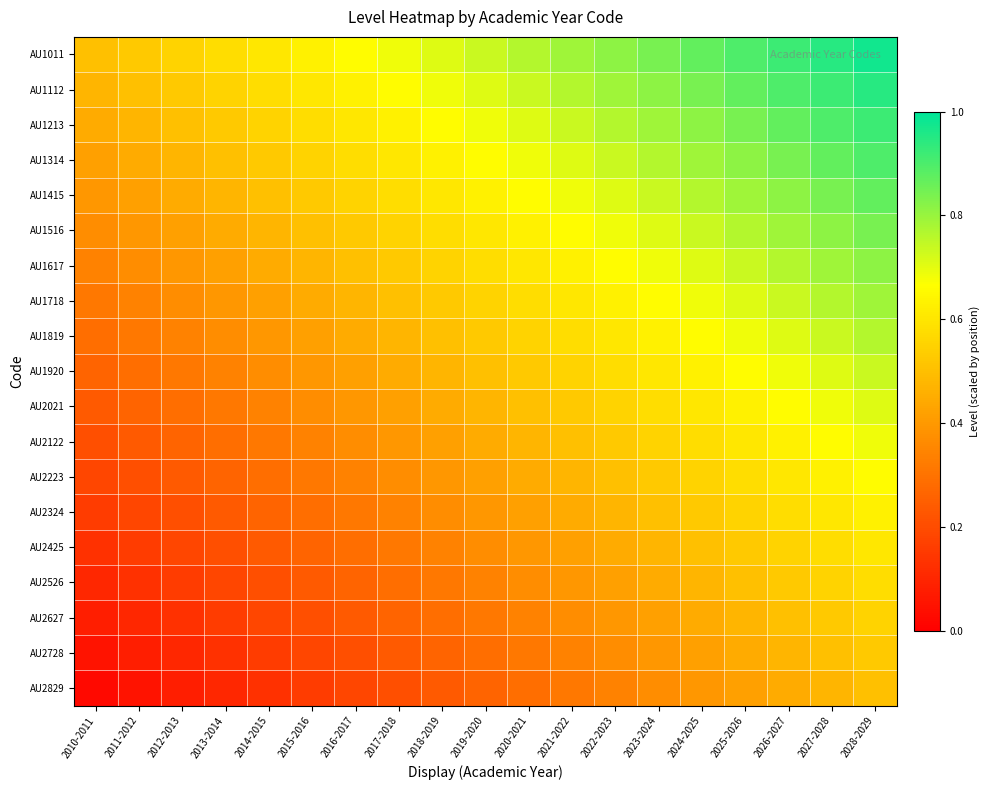

Reading right to left, transcribe all the data shown in this chart.

AU1011: 2028-2029=1.0	2027-2028=0.9	2026-2027=0.9	2025-2026=0.9	2024-2025=0.9	2023-2024=0.8	2022-2023=0.8	2021-2022=0.8	2020-2021=0.8	2019-2020=0.7	2018-2019=0.7	2017-2018=0.7	2016-2017=0.7	2015-2016=0.6	2014-2015=0.6	2013-2014=0.6	2012-2013=0.6	2011-2012=0.5	2010-2011=0.5
AU1112: 2028-2029=0.9	2027-2028=0.9	2026-2027=0.9	2025-2026=0.9	2024-2025=0.8	2023-2024=0.8	2022-2023=0.8	2021-2022=0.8	2020-2021=0.7	2019-2020=0.7	2018-2019=0.7	2017-2018=0.7	2016-2017=0.6	2015-2016=0.6	2014-2015=0.6	2013-2014=0.6	2012-2013=0.5	2011-2012=0.5	2010-2011=0.5
AU1213: 2028-2029=0.9	2027-2028=0.9	2026-2027=0.9	2025-2026=0.8	2024-2025=0.8	2023-2024=0.8	2022-2023=0.8	2021-2022=0.7	2020-2021=0.7	2019-2020=0.7	2018-2019=0.7	2017-2018=0.6	2016-2017=0.6	2015-2016=0.6	2014-2015=0.6	2013-2014=0.5	2012-2013=0.5	2011-2012=0.5	2010-2011=0.4
AU1314: 2028-2029=0.9	2027-2028=0.9	2026-2027=0.8	2025-2026=0.8	2024-2025=0.8	2023-2024=0.8	2022-2023=0.7	2021-2022=0.7	2020-2021=0.7	2019-2020=0.7	2018-2019=0.6	2017-2018=0.6	2016-2017=0.6	2015-2016=0.6	2014-2015=0.5	2013-2014=0.5	2012-2013=0.5	2011-2012=0.4	2010-2011=0.4
AU1415: 2028-2029=0.9	2027-2028=0.8	2026-2027=0.8	2025-2026=0.8	2024-2025=0.8	2023-2024=0.7	2022-2023=0.7	2021-2022=0.7	2020-2021=0.7	2019-2020=0.6	2018-2019=0.6	2017-2018=0.6	2016-2017=0.6	2015-2016=0.5	2014-2015=0.5	2013-2014=0.5	2012-2013=0.4	2011-2012=0.4	2010-2011=0.4
AU1516: 2028-2029=0.8	2027-2028=0.8	2026-2027=0.8	2025-2026=0.8	2024-2025=0.7	2023-2024=0.7	2022-2023=0.7	2021-2022=0.7	2020-2021=0.6	2019-2020=0.6	2018-2019=0.6	2017-2018=0.6	2016-2017=0.5	2015-2016=0.5	2014-2015=0.5	2013-2014=0.4	2012-2013=0.4	2011-2012=0.4	2010-2011=0.4
AU1617: 2028-2029=0.8	2027-2028=0.8	2026-2027=0.8	2025-2026=0.7	2024-2025=0.7	2023-2024=0.7	2022-2023=0.7	2021-2022=0.6	2020-2021=0.6	2019-2020=0.6	2018-2019=0.6	2017-2018=0.5	2016-2017=0.5	2015-2016=0.5	2014-2015=0.4	2013-2014=0.4	2012-2013=0.4	2011-2012=0.4	2010-2011=0.3
AU1718: 2028-2029=0.8	2027-2028=0.8	2026-2027=0.7	2025-2026=0.7	2024-2025=0.7	2023-2024=0.7	2022-2023=0.6	2021-2022=0.6	2020-2021=0.6	2019-2020=0.6	2018-2019=0.5	2017-2018=0.5	2016-2017=0.5	2015-2016=0.4	2014-2015=0.4	2013-2014=0.4	2012-2013=0.4	2011-2012=0.3	2010-2011=0.3
AU1819: 2028-2029=0.8	2027-2028=0.7	2026-2027=0.7	2025-2026=0.7	2024-2025=0.7	2023-2024=0.6	2022-2023=0.6	2021-2022=0.6	2020-2021=0.6	2019-2020=0.5	2018-2019=0.5	2017-2018=0.5	2016-2017=0.4	2015-2016=0.4	2014-2015=0.4	2013-2014=0.4	2012-2013=0.3	2011-2012=0.3	2010-2011=0.3
AU1920: 2028-2029=0.7	2027-2028=0.7	2026-2027=0.7	2025-2026=0.7	2024-2025=0.6	2023-2024=0.6	2022-2023=0.6	2021-2022=0.6	2020-2021=0.5	2019-2020=0.5	2018-2019=0.5	2017-2018=0.4	2016-2017=0.4	2015-2016=0.4	2014-2015=0.4	2013-2014=0.3	2012-2013=0.3	2011-2012=0.3	2010-2011=0.3
AU2021: 2028-2029=0.7	2027-2028=0.7	2026-2027=0.7	2025-2026=0.6	2024-2025=0.6	2023-2024=0.6	2022-2023=0.6	2021-2022=0.5	2020-2021=0.5	2019-2020=0.5	2018-2019=0.4	2017-2018=0.4	2016-2017=0.4	2015-2016=0.4	2014-2015=0.3	2013-2014=0.3	2012-2013=0.3	2011-2012=0.3	2010-2011=0.2
AU2122: 2028-2029=0.7	2027-2028=0.7	2026-2027=0.6	2025-2026=0.6	2024-2025=0.6	2023-2024=0.6	2022-2023=0.5	2021-2022=0.5	2020-2021=0.5	2019-2020=0.4	2018-2019=0.4	2017-2018=0.4	2016-2017=0.4	2015-2016=0.3	2014-2015=0.3	2013-2014=0.3	2012-2013=0.3	2011-2012=0.2	2010-2011=0.2
AU2223: 2028-2029=0.7	2027-2028=0.6	2026-2027=0.6	2025-2026=0.6	2024-2025=0.6	2023-2024=0.5	2022-2023=0.5	2021-2022=0.5	2020-2021=0.4	2019-2020=0.4	2018-2019=0.4	2017-2018=0.4	2016-2017=0.3	2015-2016=0.3	2014-2015=0.3	2013-2014=0.3	2012-2013=0.2	2011-2012=0.2	2010-2011=0.2
AU2324: 2028-2029=0.6	2027-2028=0.6	2026-2027=0.6	2025-2026=0.6	2024-2025=0.5	2023-2024=0.5	2022-2023=0.5	2021-2022=0.4	2020-2021=0.4	2019-2020=0.4	2018-2019=0.4	2017-2018=0.3	2016-2017=0.3	2015-2016=0.3	2014-2015=0.3	2013-2014=0.2	2012-2013=0.2	2011-2012=0.2	2010-2011=0.2
AU2425: 2028-2029=0.6	2027-2028=0.6	2026-2027=0.6	2025-2026=0.5	2024-2025=0.5	2023-2024=0.5	2022-2023=0.4	2021-2022=0.4	2020-2021=0.4	2019-2020=0.4	2018-2019=0.3	2017-2018=0.3	2016-2017=0.3	2015-2016=0.3	2014-2015=0.2	2013-2014=0.2	2012-2013=0.2	2011-2012=0.2	2010-2011=0.1
AU2526: 2028-2029=0.6	2027-2028=0.6	2026-2027=0.5	2025-2026=0.5	2024-2025=0.5	2023-2024=0.4	2022-2023=0.4	2021-2022=0.4	2020-2021=0.4	2019-2020=0.3	2018-2019=0.3	2017-2018=0.3	2016-2017=0.3	2015-2016=0.2	2014-2015=0.2	2013-2014=0.2	2012-2013=0.2	2011-2012=0.1	2010-2011=0.1
AU2627: 2028-2029=0.6	2027-2028=0.5	2026-2027=0.5	2025-2026=0.5	2024-2025=0.4	2023-2024=0.4	2022-2023=0.4	2021-2022=0.4	2020-2021=0.3	2019-2020=0.3	2018-2019=0.3	2017-2018=0.3	2016-2017=0.2	2015-2016=0.2	2014-2015=0.2	2013-2014=0.2	2012-2013=0.1	2011-2012=0.1	2010-2011=0.1
AU2728: 2028-2029=0.5	2027-2028=0.5	2026-2027=0.5	2025-2026=0.4	2024-2025=0.4	2023-2024=0.4	2022-2023=0.4	2021-2022=0.3	2020-2021=0.3	2019-2020=0.3	2018-2019=0.3	2017-2018=0.2	2016-2017=0.2	2015-2016=0.2	2014-2015=0.2	2013-2014=0.1	2012-2013=0.1	2011-2012=0.1	2010-2011=0.1
AU2829: 2028-2029=0.5	2027-2028=0.5	2026-2027=0.4	2025-2026=0.4	2024-2025=0.4	2023-2024=0.4	2022-2023=0.3	2021-2022=0.3	2020-2021=0.3	2019-2020=0.3	2018-2019=0.2	2017-2018=0.2	2016-2017=0.2	2015-2016=0.2	2014-2015=0.1	2013-2014=0.1	2012-2013=0.1	2011-2012=0.1	2010-2011=0.0